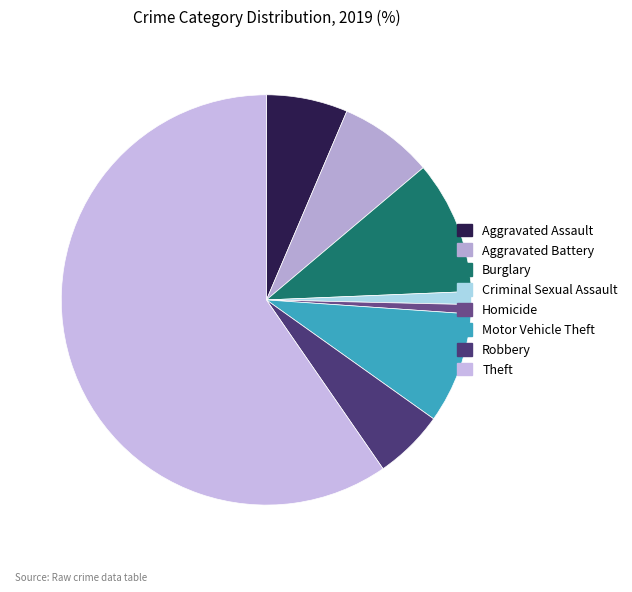

What is the majority slice?

Theft